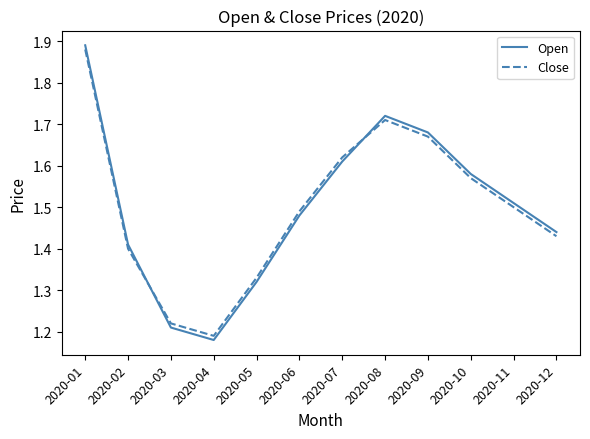

At which category does the chart reach its peak across all series?

2020-01